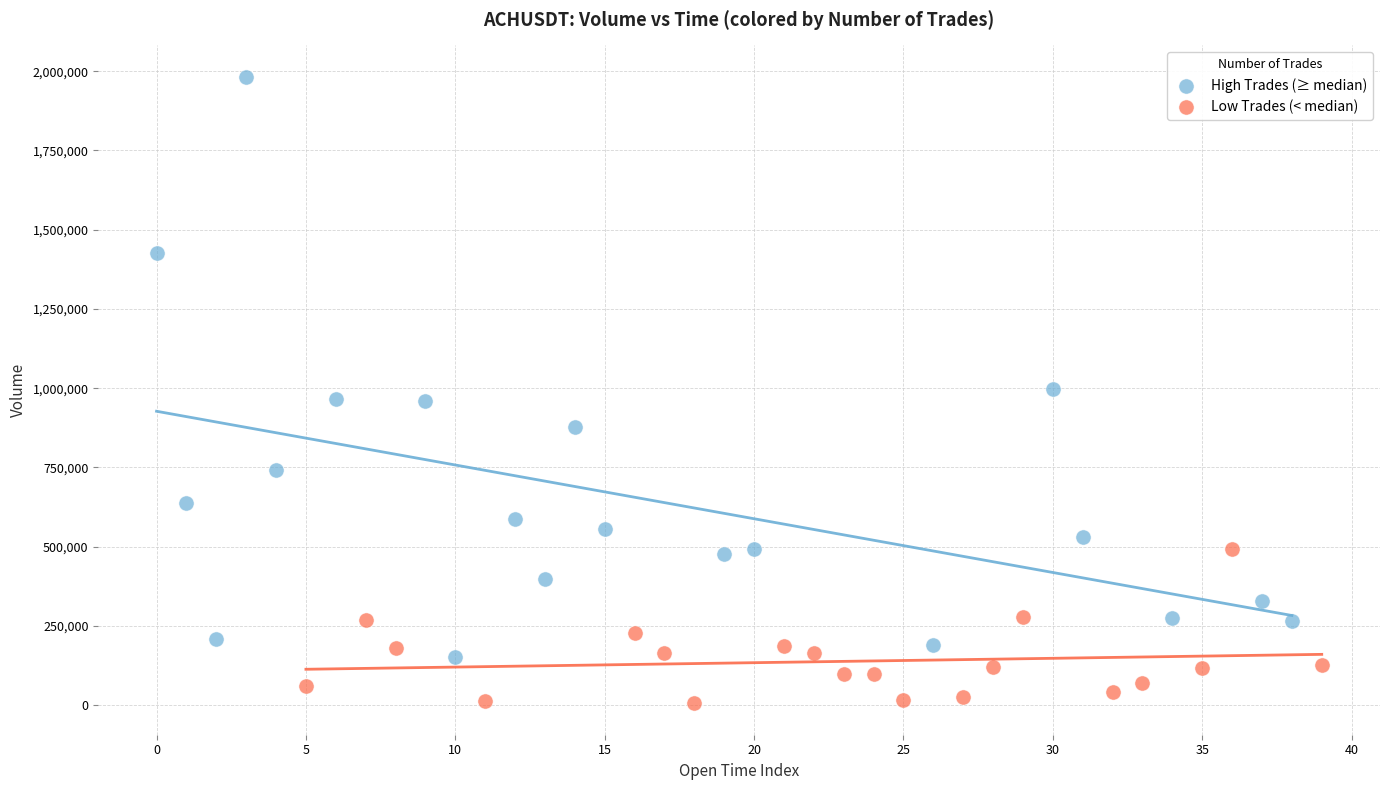

Which series reaches the minimum Y coordinate?

Low Trades (< median)